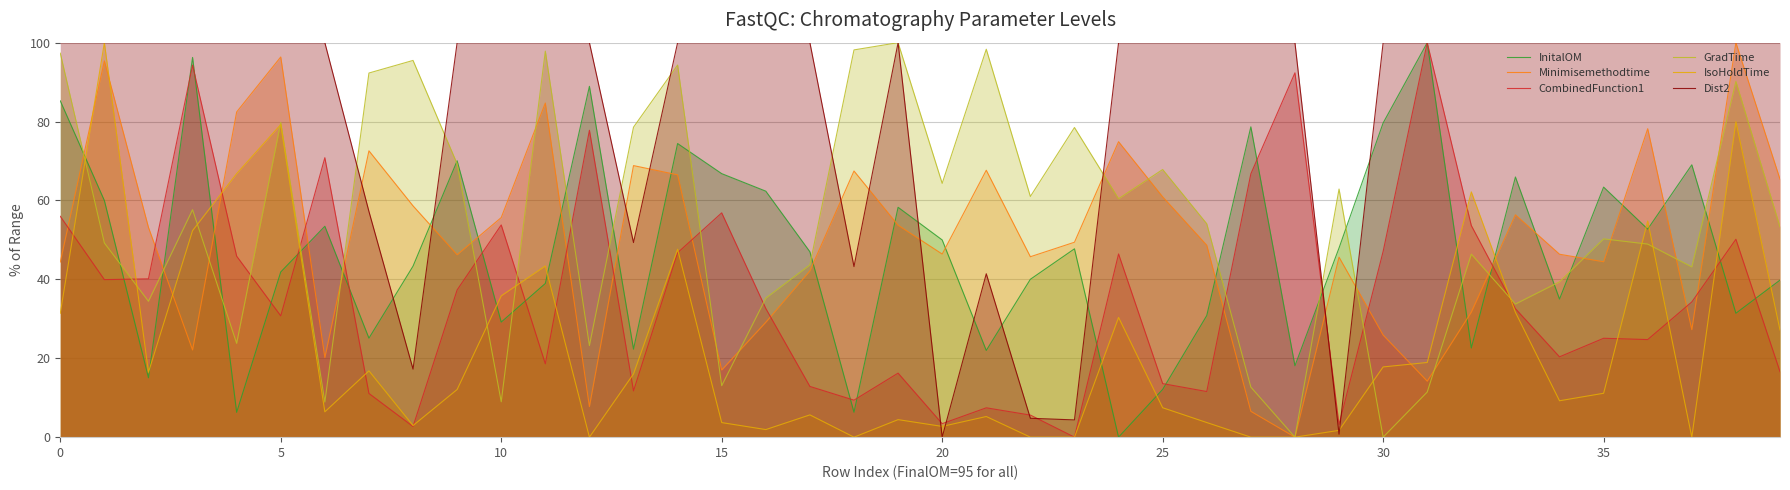

What is the difference between the Minimisemethodtime values at 21 and 20?

21.2